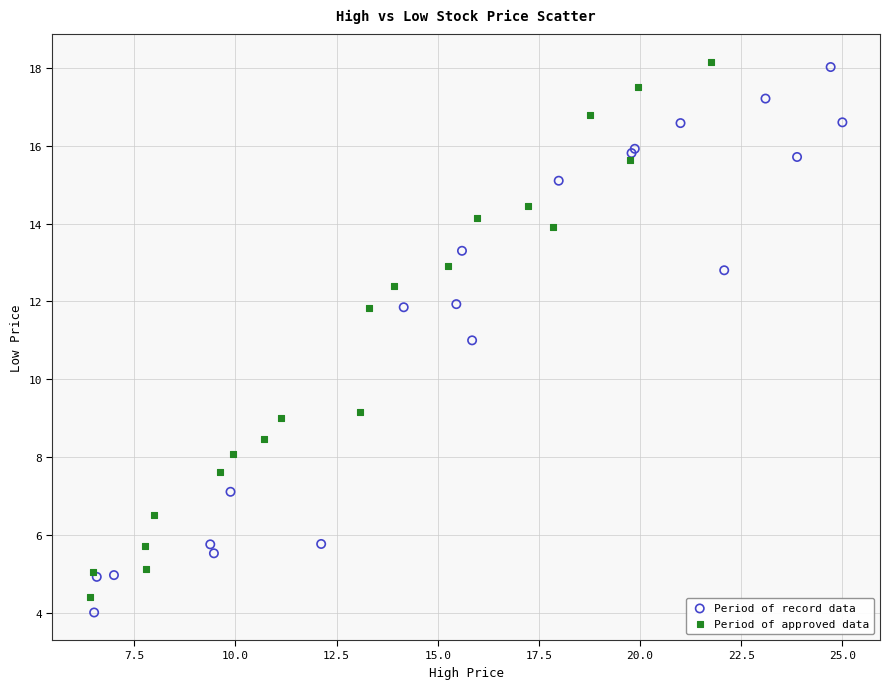

What are all the series names shown in the legend?

Period of record data, Period of approved data